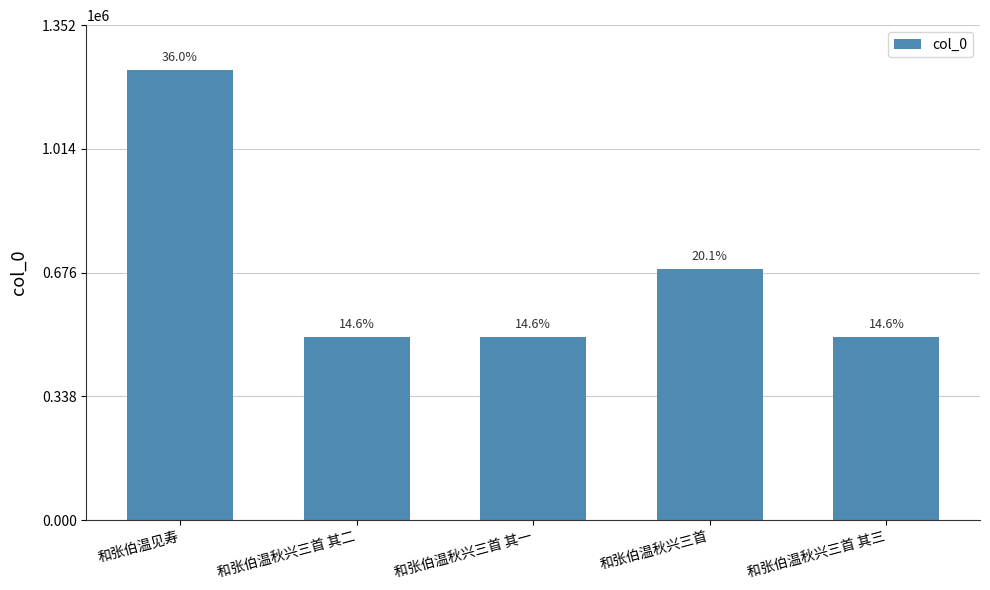

How many bars are there in total?

5